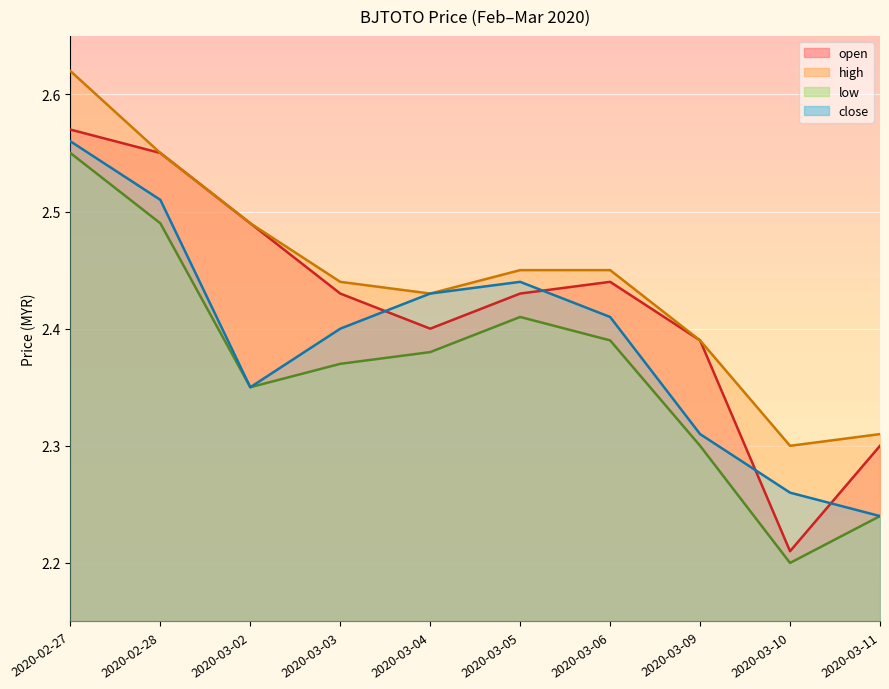

At which category does the chart reach its minimum across all series?

2020-03-10